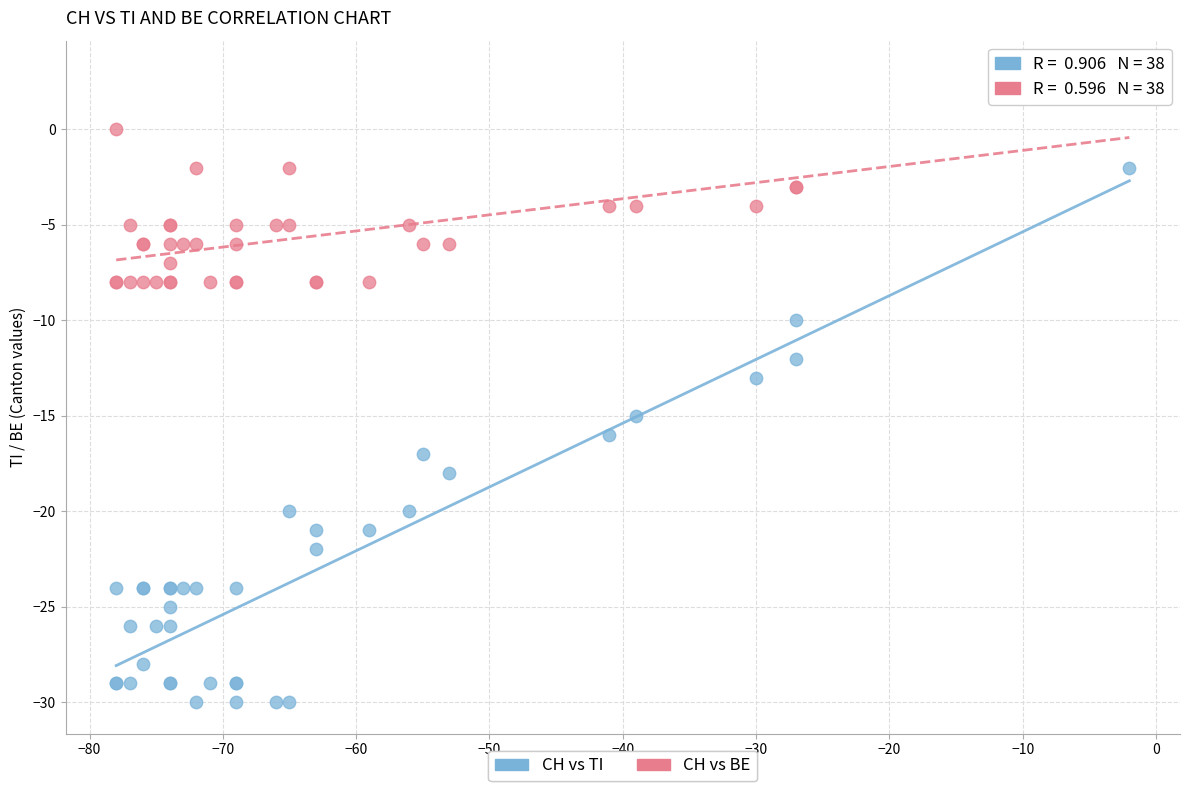

What is the X range (max minus min) for the scatter plot?

76